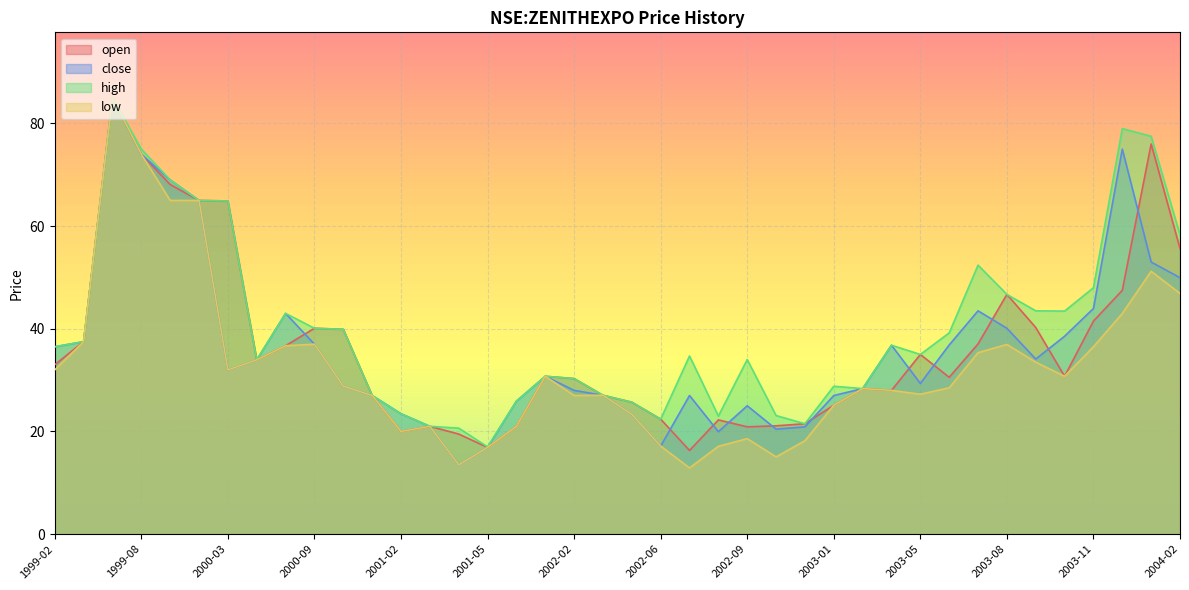

Where is the first local minimum for open?

2000-04